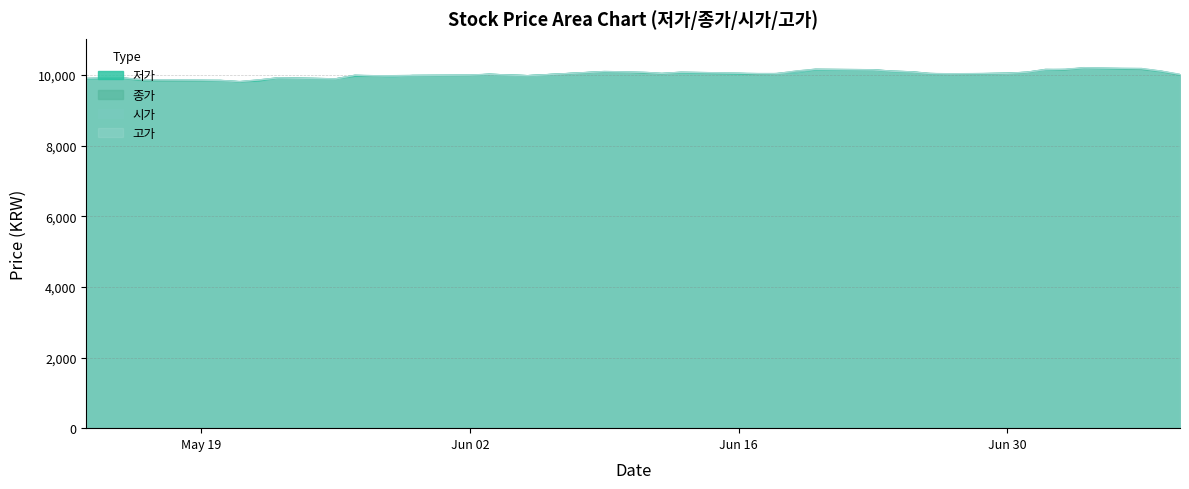

Reading left to right, transcribe all the data shown in this chart.

저가: 9886	9901	9901	9842	9842	9842	9807	9832	9916	9891	9965	9970	9951	9985	9990	10020	9980	10094	10084	10064	10040	10064	10030	10020	10040	10064	10148	10143	10099	10089	10030	10020	10049	10074	10143	10148	10193	10163	10099	10000
종가: 9902	9926	9916	9842	9842	9847	9808	9857	9921	9892	9991	9971	9981	9986	9991	10020	9981	10094	10085	10065	10040	10080	10050	10020	10040	10109	10164	10149	10109	10090	10045	10020	10050	10075	10159	10149	10208	10164	10109	10005
시가: 9891	9911	9906	9866	9857	9842	9812	9862	9916	9891	9990	9980	9951	9985	10000	10020	9980	10099	10089	10079	10045	10074	10049	10040	10040	10064	10158	10143	10109	10089	10030	10030	10049	10079	10143	10163	10193	10183	10109	10015
고가: 9911	9931	9916	9866	9857	9847	9817	9862	9921	9891	9995	9980	9980	9985	10000	10020	9980	10099	10089	10079	10045	10079	10054	10040	10040	10114	10163	10148	10109	10089	10045	10035	10049	10079	10158	10163	10208	10183	10114	10020